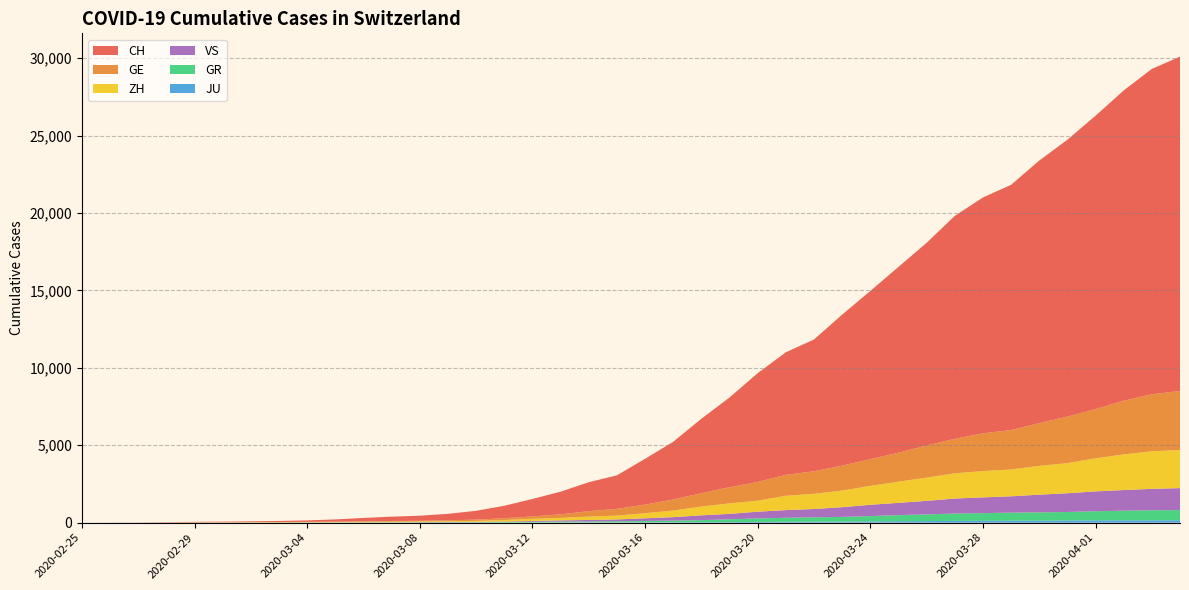

Reading right to left, transcribe all the data shown in this chart.

CH: 2020-04-04=21593	2020-04-03=21017	2020-04-02=20040	2020-04-01=18946	2020-03-31=17882	2020-03-30=16957	2020-03-29=15837	2020-03-28=15235	2020-03-27=14394	2020-03-26=13091	2020-03-25=12000	2020-03-24=10858	2020-03-23=9752	2020-03-22=8512	2020-03-21=7918	2020-03-20=7022	2020-03-19=5794	2020-03-18=4807	2020-03-17=3727	2020-03-16=2959	2020-03-15=2165	2020-03-14=1870	2020-03-13=1463	2020-03-12=1125	2020-03-11=807	2020-03-10=570	2020-03-09=419	2020-03-08=327	2020-03-07=280	2020-03-06=219	2020-03-05=142	2020-03-04=97	2020-03-03=69	2020-03-02=50	2020-03-01=36	2020-02-29=30	2020-02-28=20	2020-02-27=8	2020-02-26=4	2020-02-25=0
GE: 2020-04-04=3816	2020-04-03=3678	2020-04-02=3469	2020-04-01=3180	2020-03-31=3003	2020-03-30=2761	2020-03-29=2547	2020-03-28=2436	2020-03-27=2231	2020-03-26=2073	2020-03-25=1870	2020-03-24=1729	2020-03-23=1611	2020-03-22=1453	2020-03-21=1350	2020-03-20=1212	2020-03-19=1041	2020-03-18=863	2020-03-17=710	2020-03-16=556	2020-03-15=435	2020-03-14=351	2020-03-13=227	2020-03-12=155	2020-03-11=114	2020-03-10=80	2020-03-09=60	2020-03-08=45	2020-03-07=43	2020-03-06=30	2020-03-05=20	2020-03-04=16	2020-03-03=14	2020-03-02=11	2020-03-01=10	2020-02-29=9	2020-02-28=5	2020-02-27=1	2020-02-26=1	2020-02-25=0
ZH: 2020-04-04=2461	2020-04-03=2428	2020-04-02=2300	2020-04-01=2136	2020-03-31=1947	2020-03-30=1859	2020-03-29=1733	2020-03-28=1701	2020-03-27=1627	2020-03-26=1500	2020-03-25=1368	2020-03-24=1221	2020-03-23=1073	2020-03-22=984	2020-03-21=925	2020-03-20=711	2020-03-19=679	2020-03-18=568	2020-03-17=429	2020-03-16=326	2020-03-15=250	2020-03-14=218	2020-03-13=163	2020-03-12=140	2020-03-11=101	2020-03-10=62	2020-03-09=49	2020-03-08=40	2020-03-07=34	2020-03-06=29	2020-03-05=23	2020-03-04=15	2020-03-03=13	2020-03-02=10	2020-03-01=7	2020-02-29=6	2020-02-28=2	2020-02-27=2	2020-02-26=0	2020-02-25=0
GR: 2020-04-04=657	2020-04-03=649	2020-04-02=622	2020-04-01=592	2020-03-31=547	2020-03-30=535	2020-03-29=519	2020-03-28=495	2020-03-27=474	2020-03-26=433	2020-03-25=393	2020-03-24=343	2020-03-23=300	2020-03-22=284	2020-03-21=258	2020-03-20=226	2020-03-19=182	2020-03-18=128	2020-03-17=101	2020-03-16=84	2020-03-15=71	2020-03-14=56	2020-03-13=53	2020-03-12=43	2020-03-11=31	2020-03-10=22	2020-03-09=18	2020-03-08=18	2020-03-07=17	2020-03-06=16	2020-03-05=14	2020-03-04=12	2020-03-03=9	2020-03-02=9	2020-03-01=6	2020-02-29=6	2020-02-28=6	2020-02-27=2	2020-02-26=2	2020-02-25=0
JU: 2020-04-04=154	2020-04-03=149	2020-04-02=149	2020-04-01=145	2020-03-31=140	2020-03-30=128	2020-03-29=127	2020-03-28=119	2020-03-27=114	2020-03-26=100	2020-03-25=92	2020-03-24=82	2020-03-23=69	2020-03-22=61	2020-03-21=54	2020-03-20=44	2020-03-19=36	2020-03-18=32	2020-03-17=29	2020-03-16=25	2020-03-15=19	2020-03-14=18	2020-03-13=17	2020-03-12=12	2020-03-11=7	2020-03-10=7	2020-03-09=7	2020-03-08=5	2020-03-07=5	2020-03-06=4	2020-03-05=4	2020-03-04=2	2020-03-03=2	2020-03-02=1	2020-03-01=1	2020-02-29=1	2020-02-28=1	2020-02-27=1	2020-02-26=0	2020-02-25=0
VS: 2020-04-04=1418	2020-04-03=1385	2020-04-02=1334	2020-04-01=1282	2020-03-31=1211	2020-03-30=1144	2020-03-29=1055	2020-03-28=1017	2020-03-27=968	2020-03-26=874	2020-03-25=793	2020-03-24=728	2020-03-23=628	2020-03-22=535	2020-03-21=498	2020-03-20=436	2020-03-19=349	2020-03-18=312	2020-03-17=225	2020-03-16=172	2020-03-15=115	2020-03-14=98	2020-03-13=76	2020-03-12=53	2020-03-11=30	2020-03-10=22	2020-03-09=17	2020-03-08=12	2020-03-07=7	2020-03-06=6	2020-03-05=5	2020-03-04=4	2020-03-03=3	2020-03-02=3	2020-03-01=2	2020-02-29=1	2020-02-28=1	2020-02-27=0	2020-02-26=0	2020-02-25=0